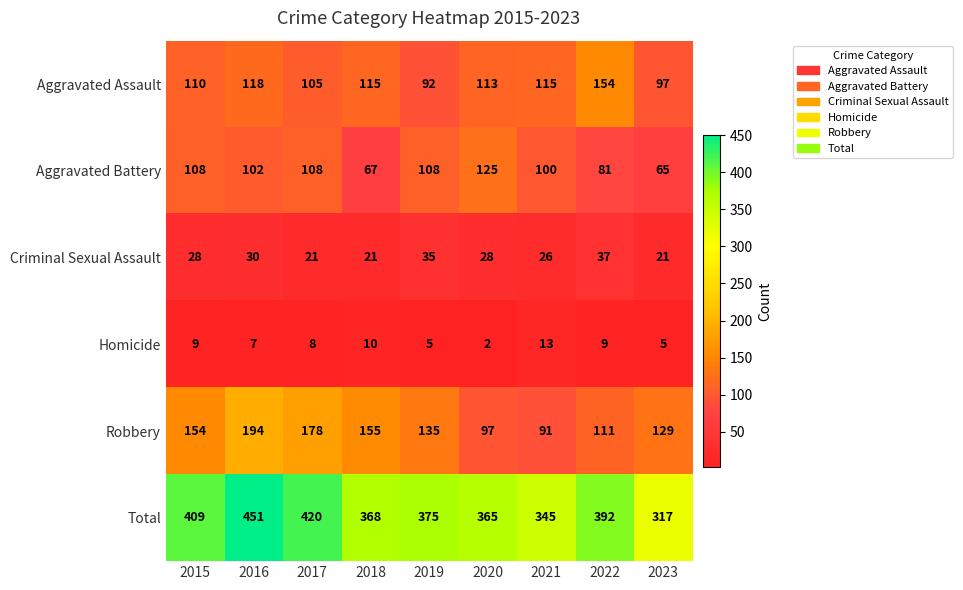

Rank the series at 2021 from highest to lowest value.

Total, Aggravated Assault, Aggravated Battery, Robbery, Criminal Sexual Assault, Homicide